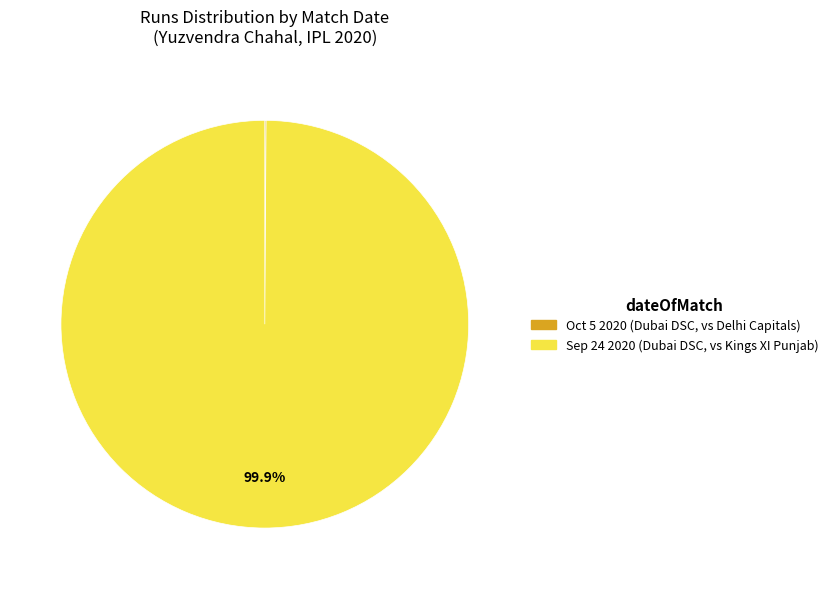

To the nearest percent, what portion does Sep 24 2020 represent?

100%